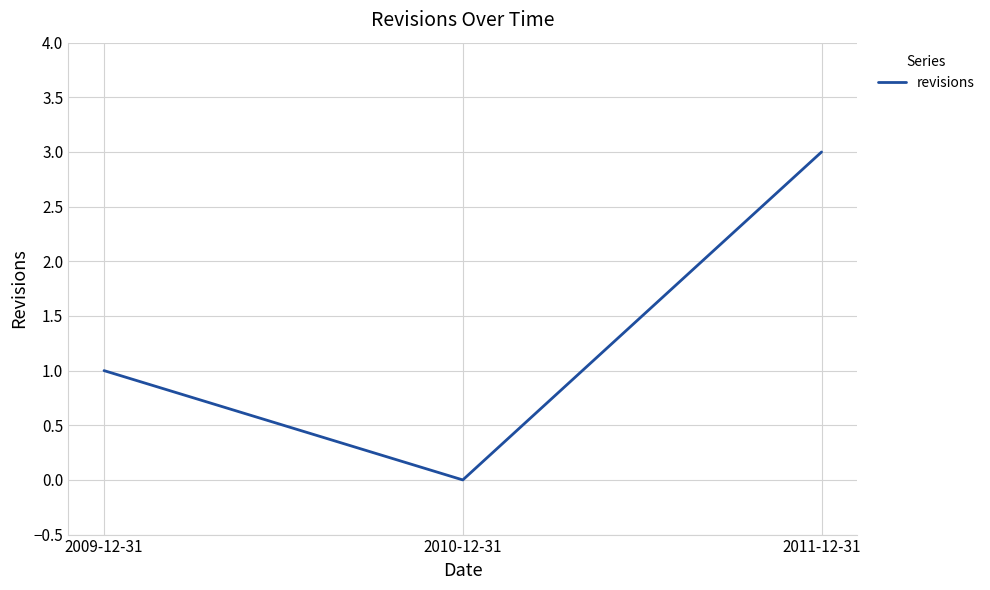

What value does the data have at 2011-12-31?

3